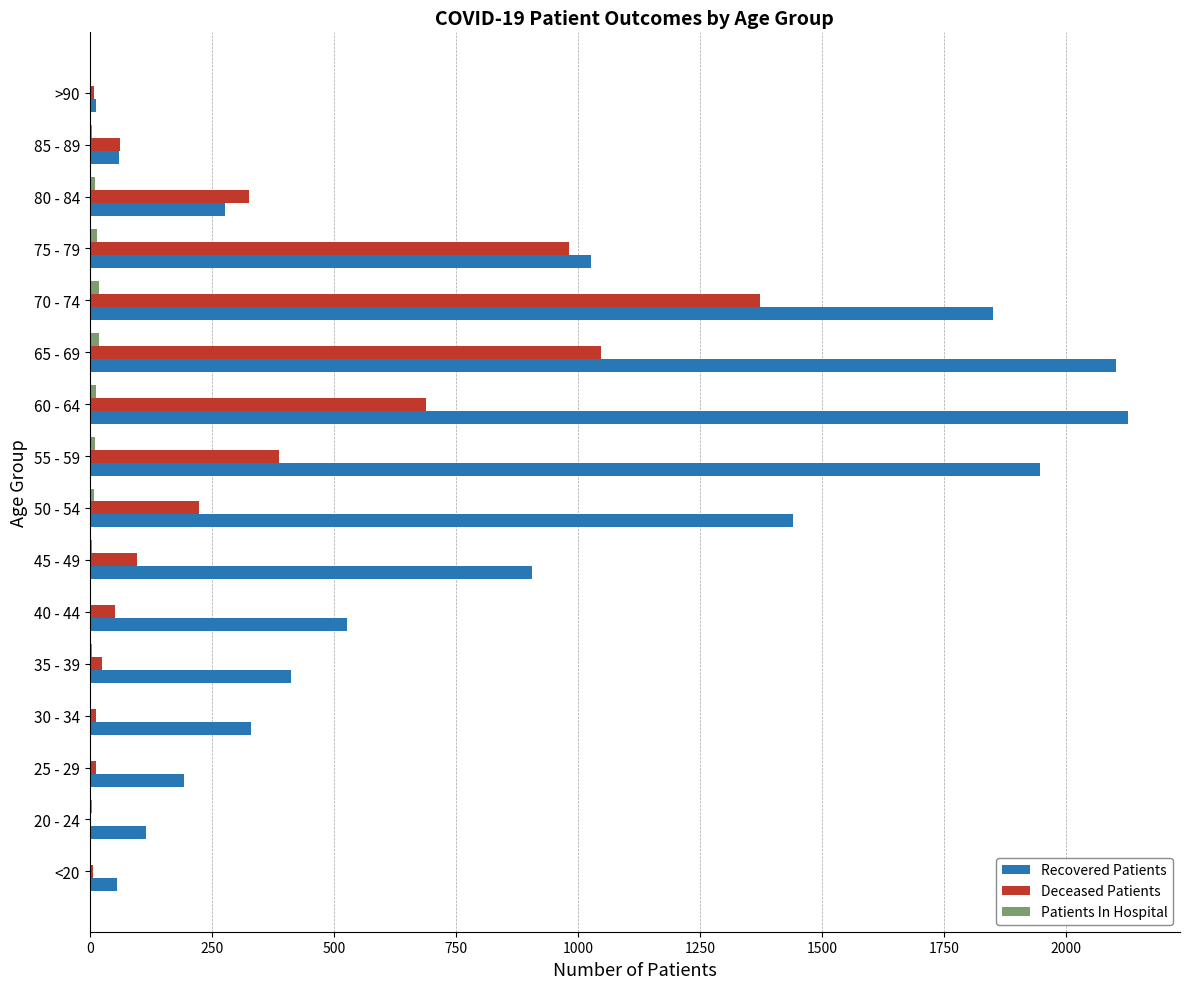

What is the greatest value displayed?

2127